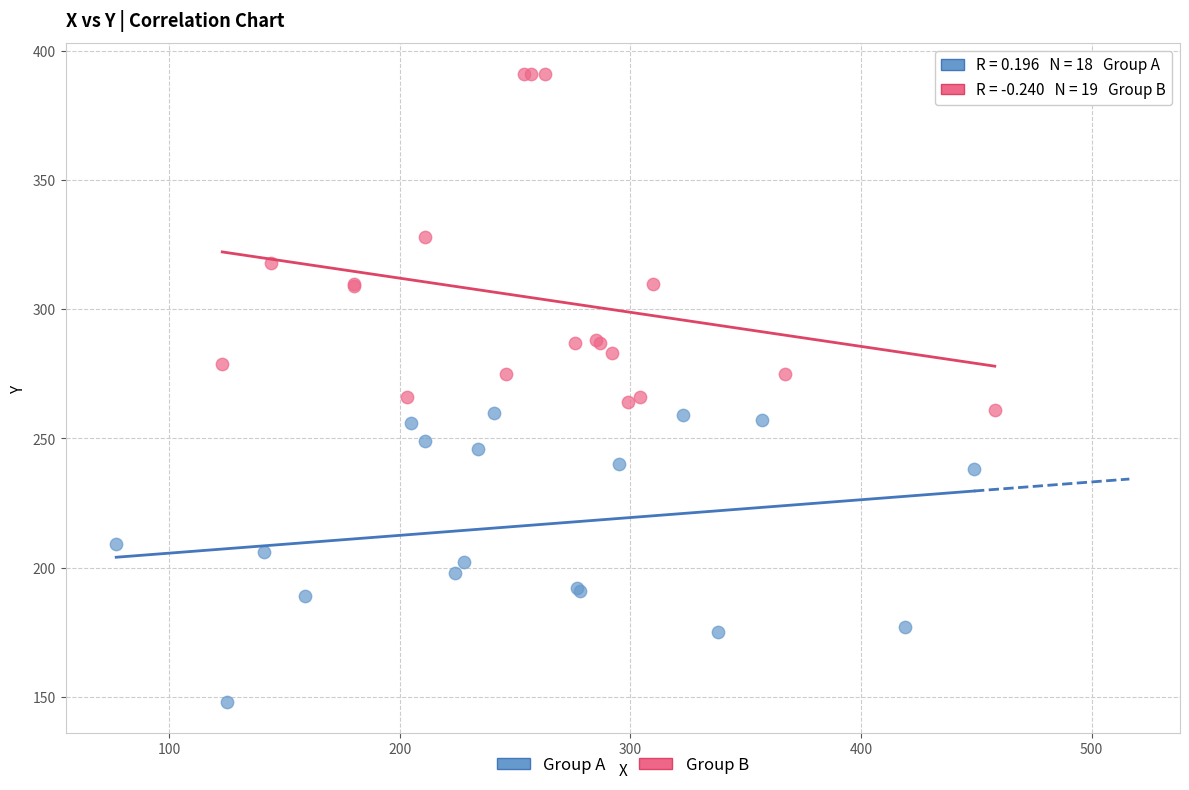

What are all the series names shown in the legend?

Group A, Group B